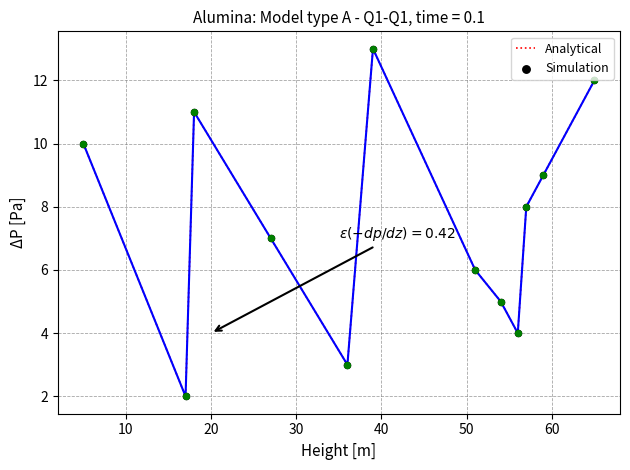

What is the greatest value displayed?

13.0